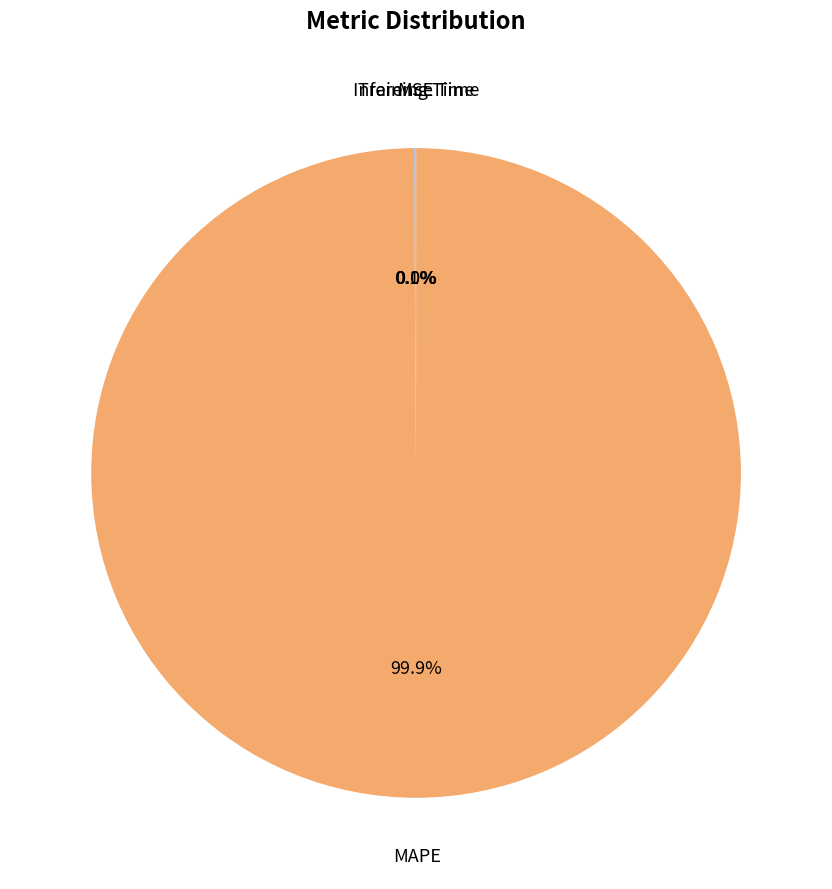

Is MAPE the majority of the pie?

Yes